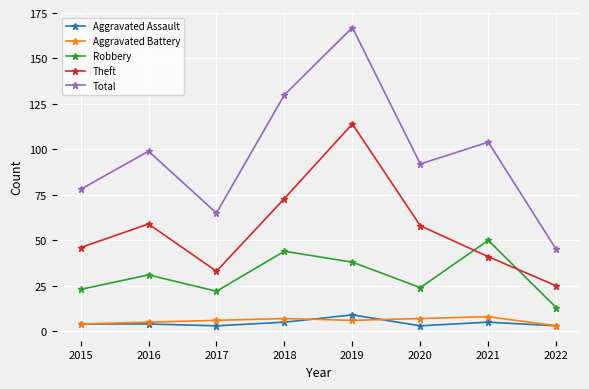

Reading left to right, what are all the values shown in this chart?

Aggravated Assault: 2015=4	2016=4	2017=3	2018=5	2019=9	2020=3	2021=5	2022=3
Aggravated Battery: 2015=4	2016=5	2017=6	2018=7	2019=6	2020=7	2021=8	2022=3
Robbery: 2015=23	2016=31	2017=22	2018=44	2019=38	2020=24	2021=50	2022=13
Theft: 2015=46	2016=59	2017=33	2018=73	2019=114	2020=58	2021=41	2022=25
Total: 2015=78	2016=99	2017=65	2018=130	2019=167	2020=92	2021=104	2022=45